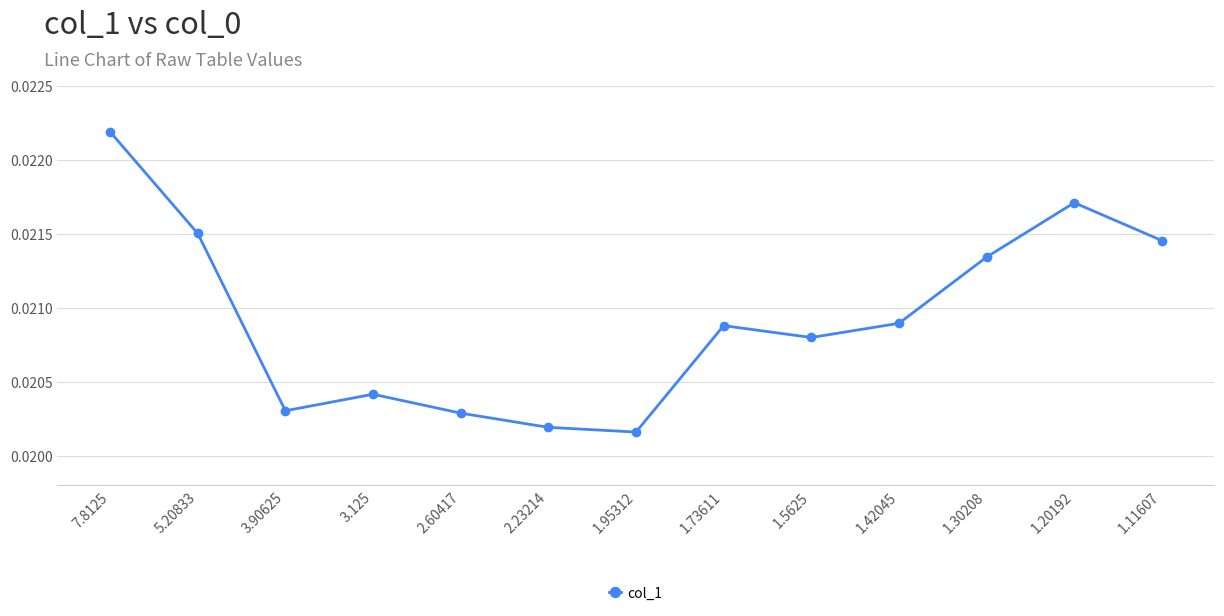

What is the sum of all values?

0.3